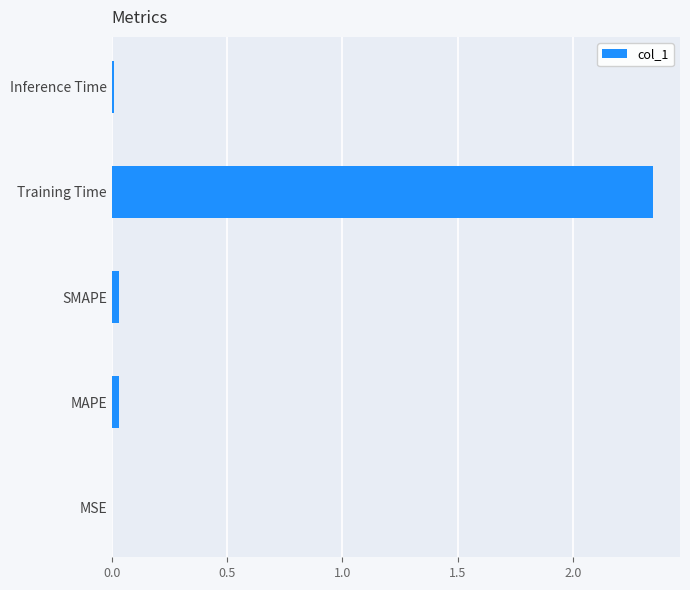

Which has a higher value, Training Time or MSE?

Training Time